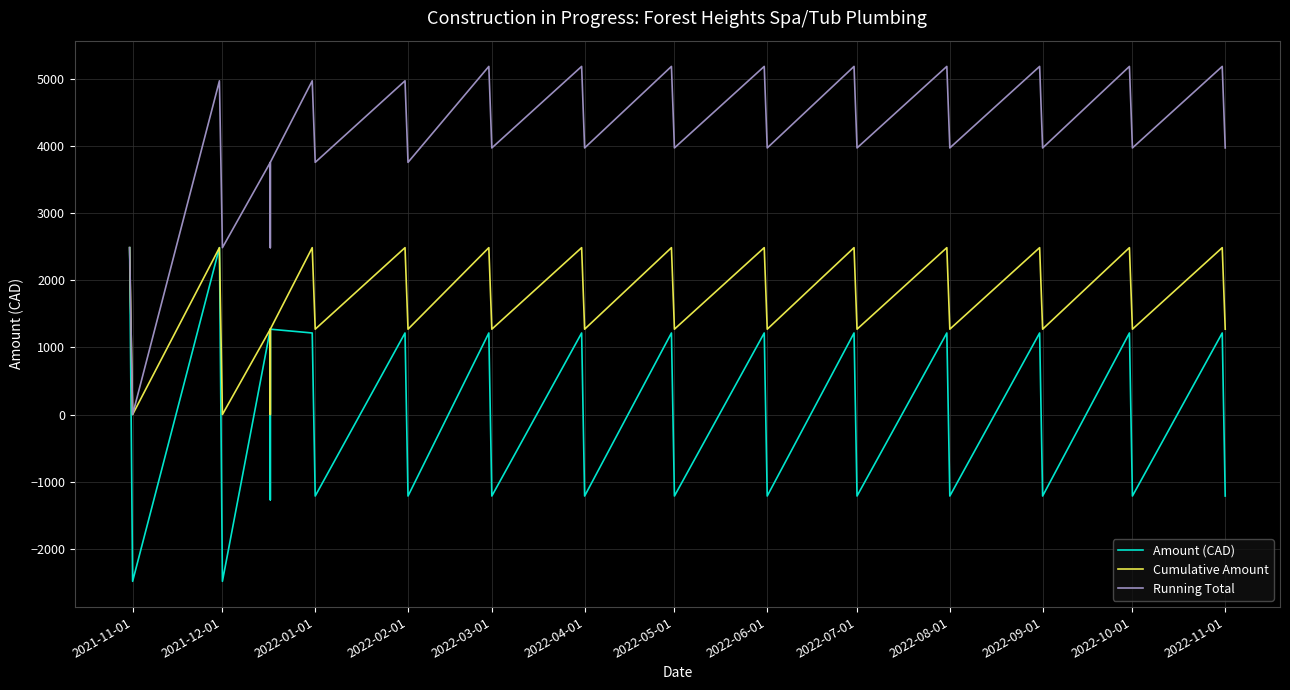

Reading left to right, extract all data points from this chart.

Amount (CAD): 2486.0	-2486.0	2486.0	-2486.0	1271.2	-1271.2	1271.2	1214.8	-1214.8	1214.8	-1214.8	1214.8	-1214.8	1214.8	-1214.8	1214.8	-1214.8	1214.8	-1214.8	1214.8	-1214.8	1214.8	-1214.8	1214.8	-1214.8	1214.8	-1214.8	1214.8	-1214.8
Cumulative Amount: 2486.0	0.0	2486.0	0.0	1271.2	0.0	1271.2	2486.0	1271.2	2486.0	1271.2	2486.0	1271.2	2486.0	1271.2	2486.0	1271.2	2486.0	1271.2	2486.0	1271.2	2486.0	1271.2	2486.0	1271.2	2486.0	1271.2	2486.0	1271.2
Running Total: 2486.0	0.0	4972.0	2486.0	3757.2	2486.0	3757.2	4972.0	3757.2	4972.0	3757.2	5186.8	3972.0	5186.8	3972.0	5186.8	3972.0	5186.8	3972.0	5186.8	3972.0	5186.8	3972.0	5186.8	3972.0	5186.8	3972.0	5186.8	3972.0